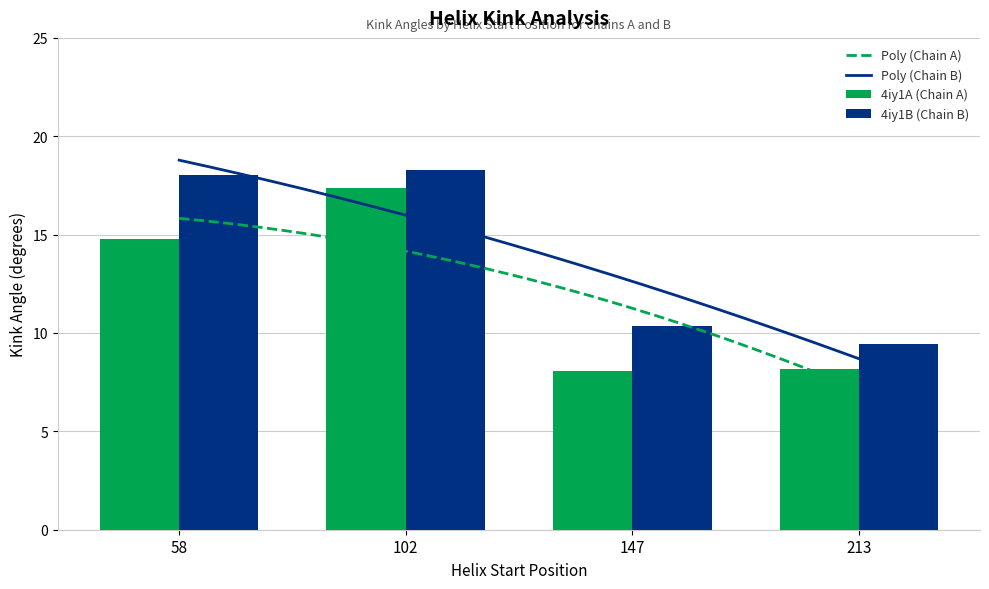

What is the highest value of the Kink_Angle_B series?

18.3